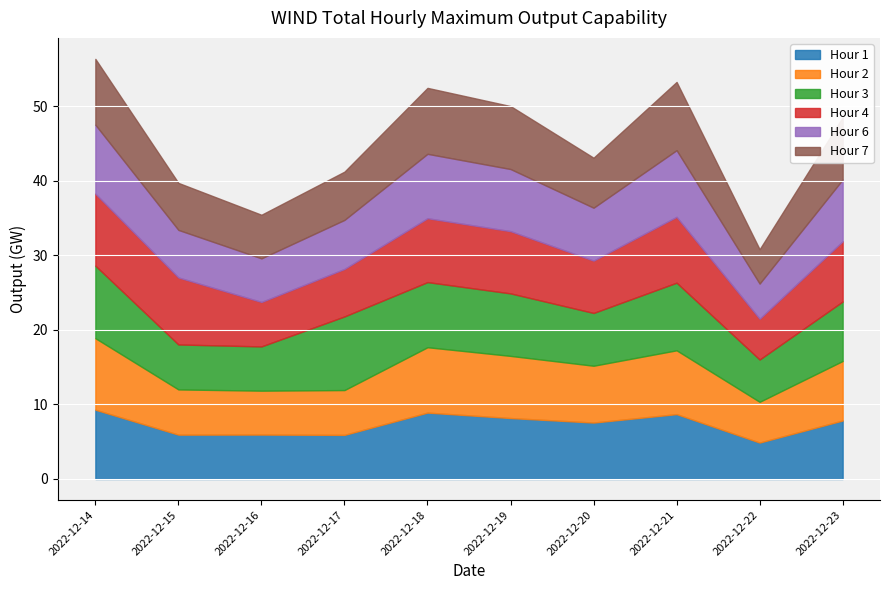

At which label is Hour 1 closest to 7?

2022-12-20